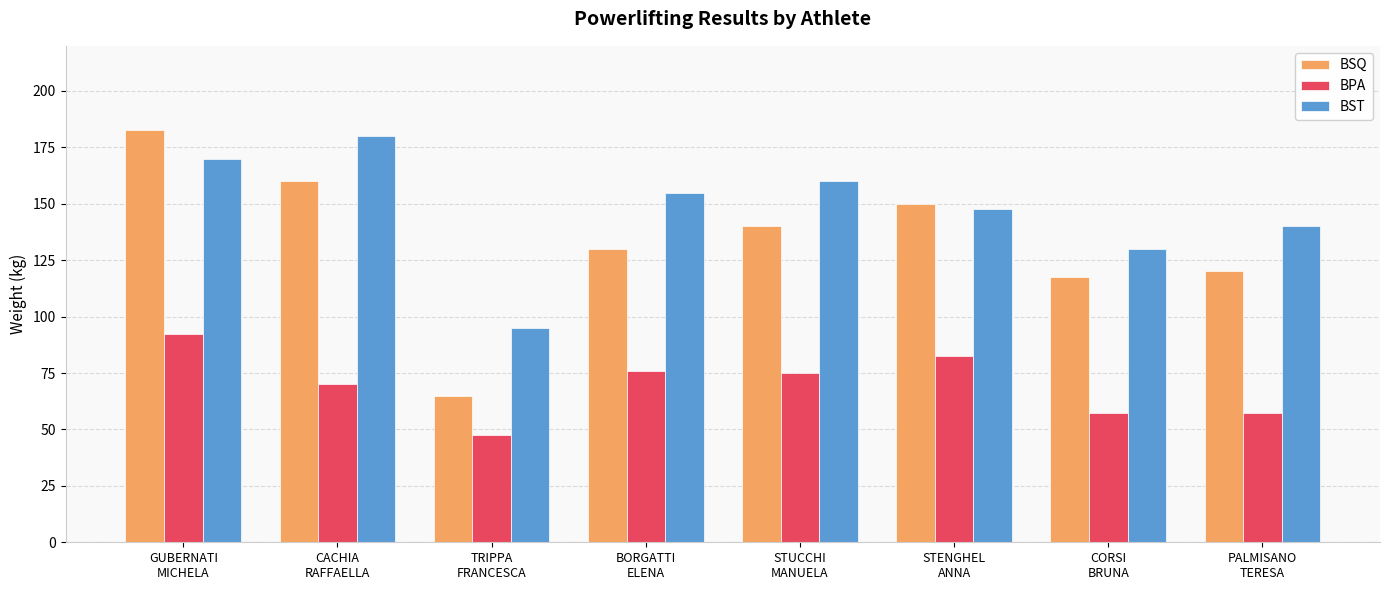

Where does the BSQ series first go above 140?

GUBERNATI
MICHELA